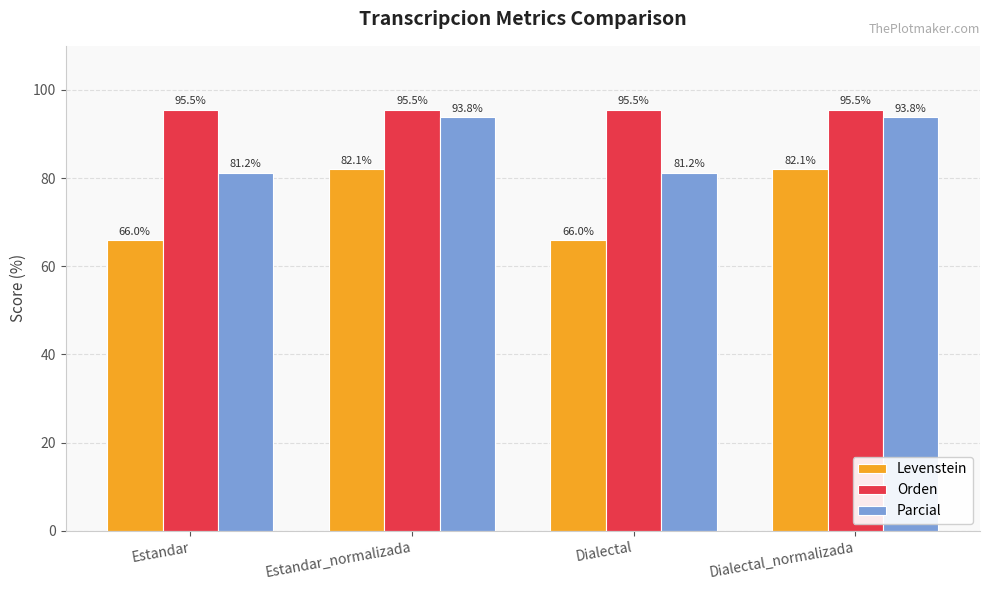

Which series has the largest range (max minus min)?

Levenstein